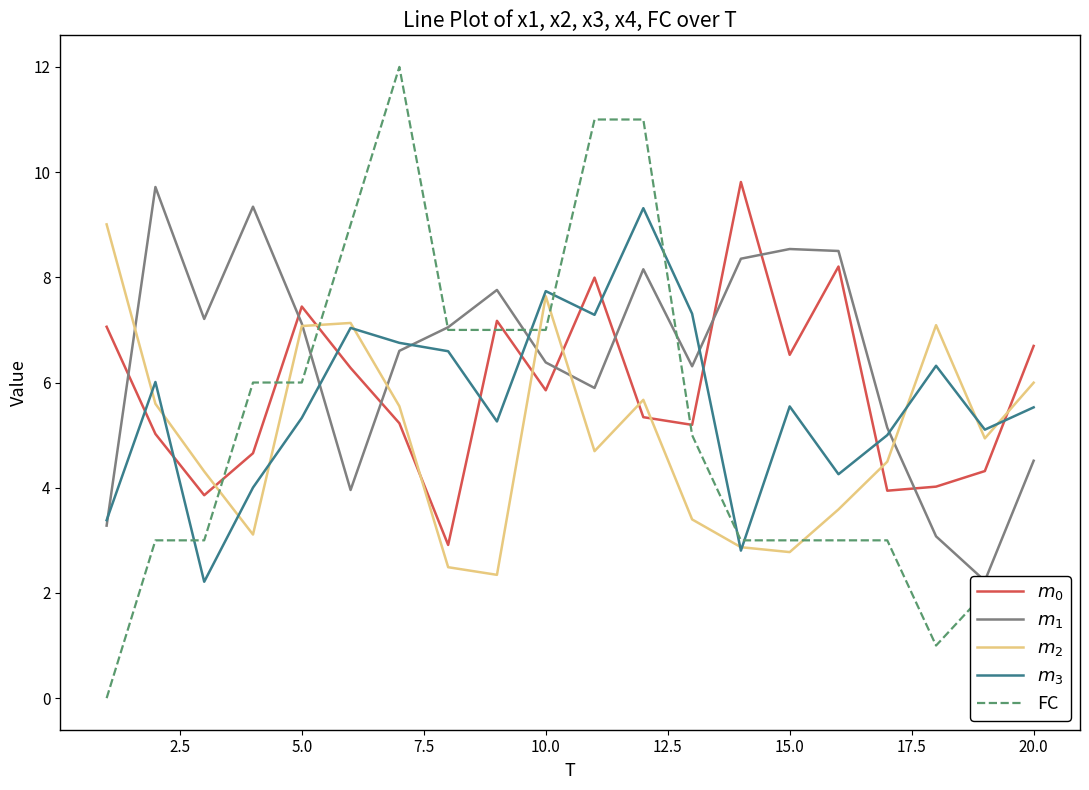

What is the value of the FC point at the 18th from the left?

1.0